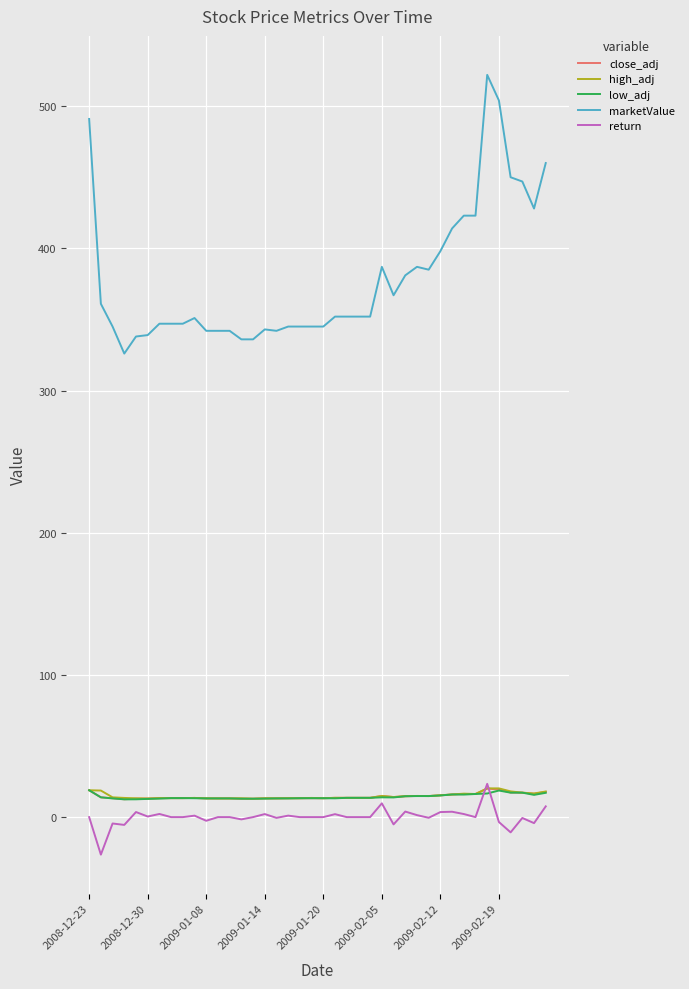

Which series has the widest spread of values?

marketValue